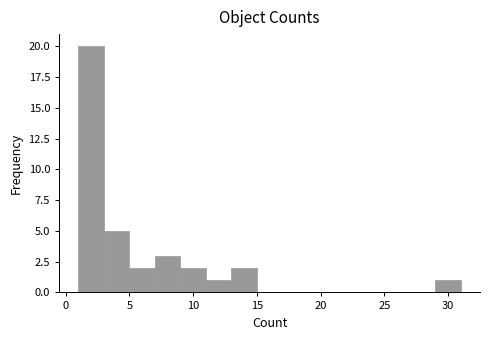

Reading left to right, transcribe this chart: for each bar, give the range it covers on the x-axis and its height. The values are not printed on the chart, so give them approximately, as read against the axis.

1 to 3: 20
3 to 5: 5
5 to 7: 2
7 to 9: 3
9 to 11: 2
11 to 13: 1
13 to 15: 2
15 to 17: 0
17 to 19: 0
19 to 21: 0
21 to 23: 0
23 to 25: 0
25 to 27: 0
27 to 29: 0
29 to 31: 1